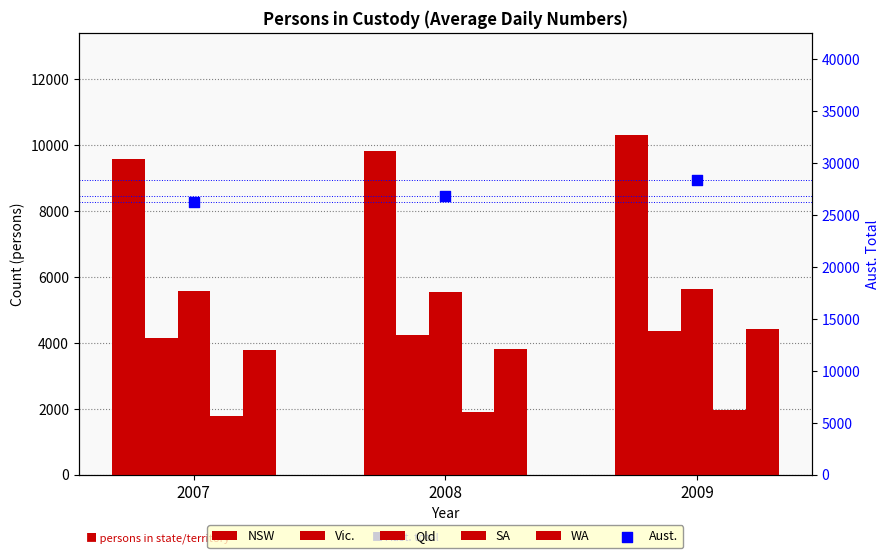

Is the value of SA at 2009 greater than the value of Aust. at 2009?

No